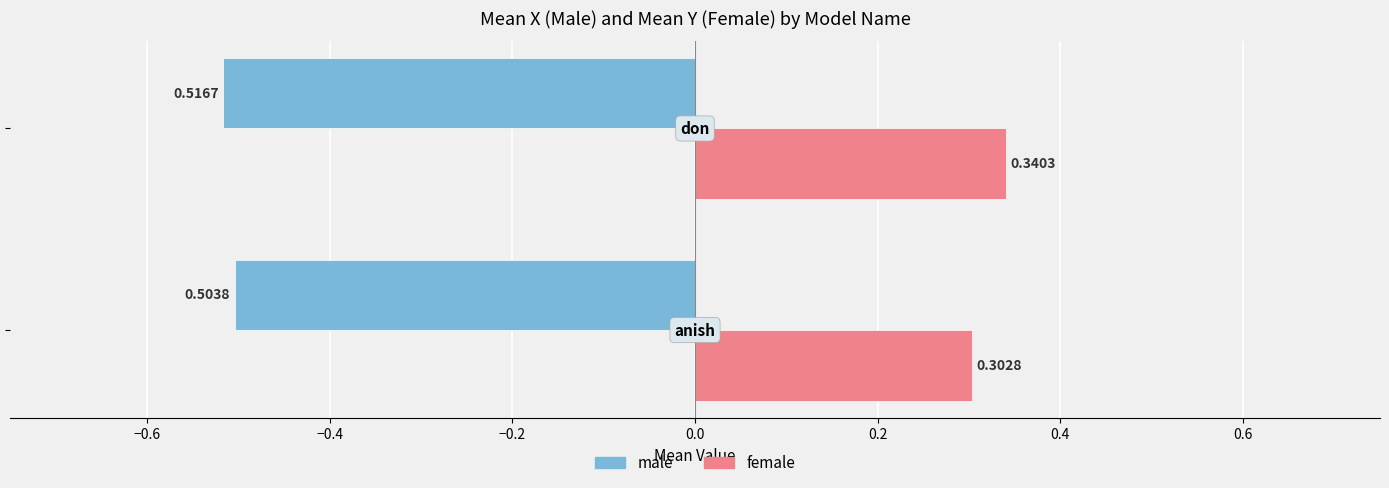

Which series has the largest range (max minus min)?

female